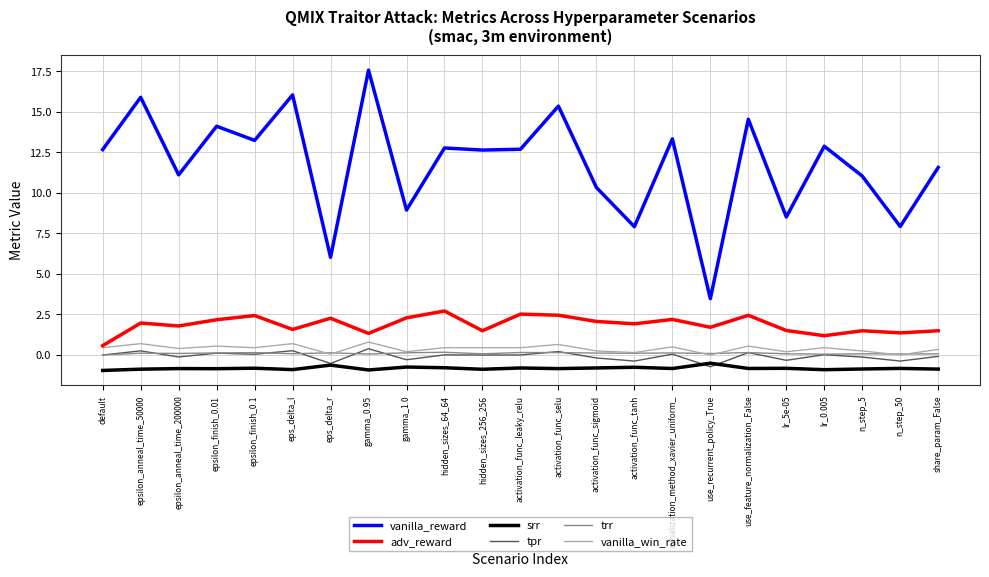

What are all the series names shown in the legend?

vanilla_reward, adv_reward, srr, tpr, trr, vanilla_win_rate